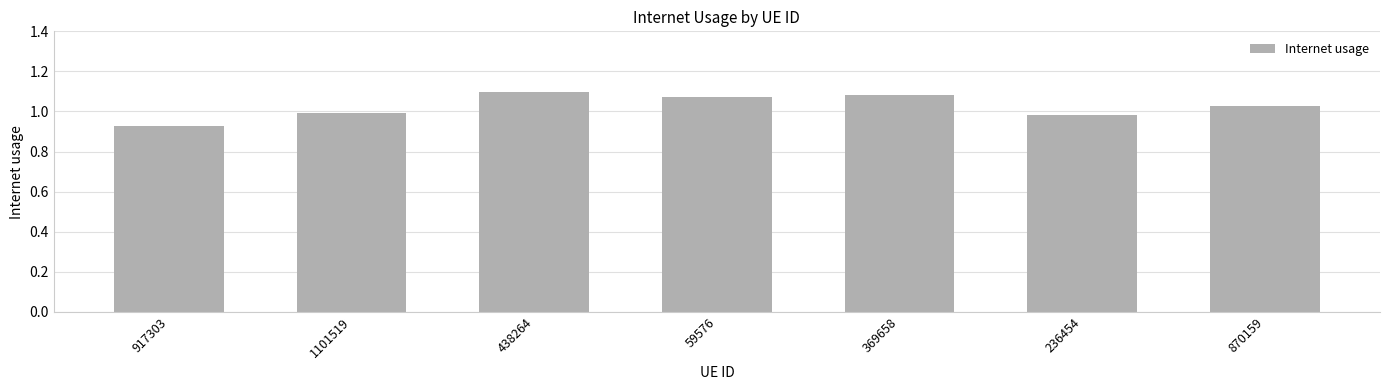

What is the sum of all values?

7.2